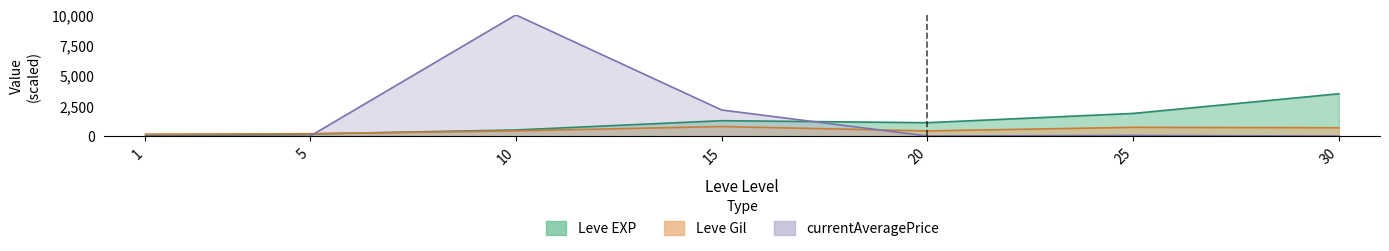

Reading left to right, transcribe all the data shown in this chart.

Leve EXP: 1=32.6	5=186.0	10=516.2	15=1281.0	20=1116.2	25=1880.5	30=3500.0
Leve Gil: 1=170.9	5=210.2	10=443.1	15=800.0	20=438.6	25=733.5	30=700.2
currentAveragePrice: 1=0.1	5=7.1	10=10000.0	15=2165.9	20=19.1	25=64.1	30=14.0